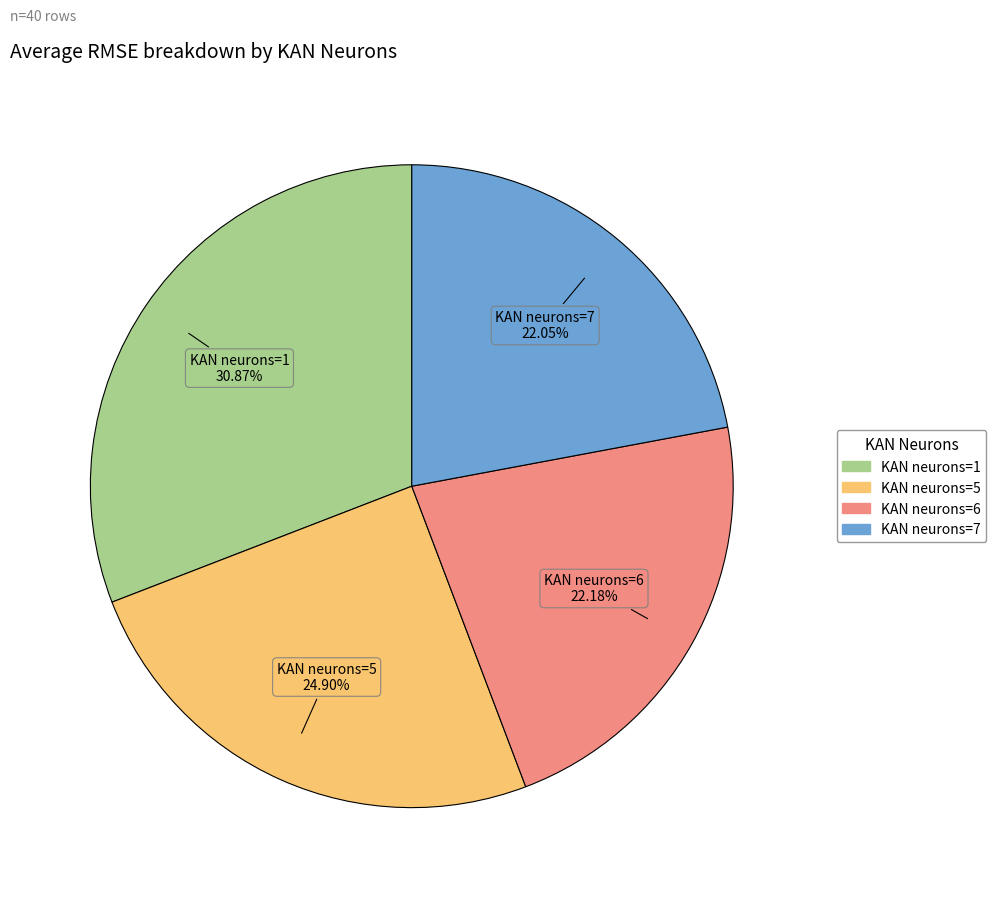

Is the sum of KAN neurons=6 and KAN neurons=5 greater than half?

No